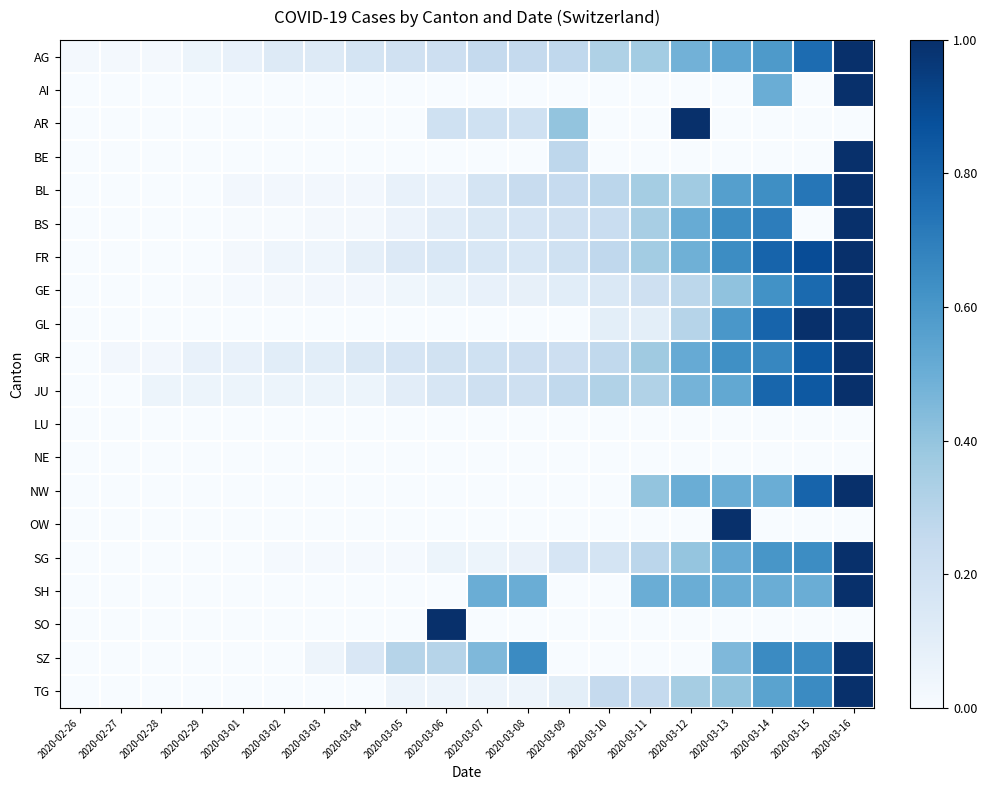

How many series are shown in this chart?

20